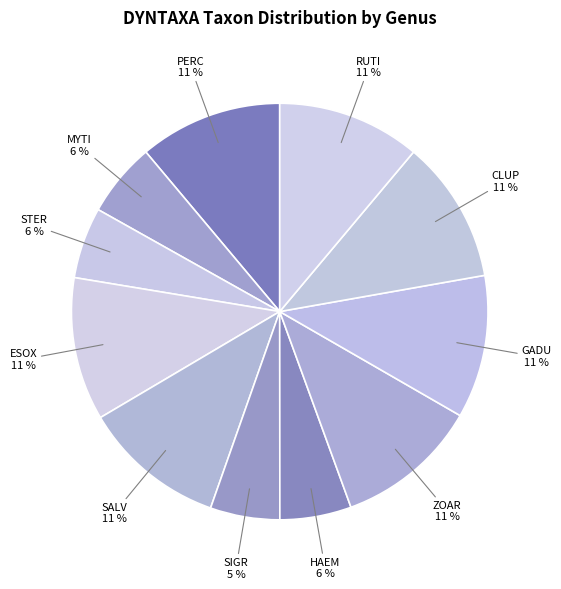

To the nearest percent, what is the average slice percentage?

9%